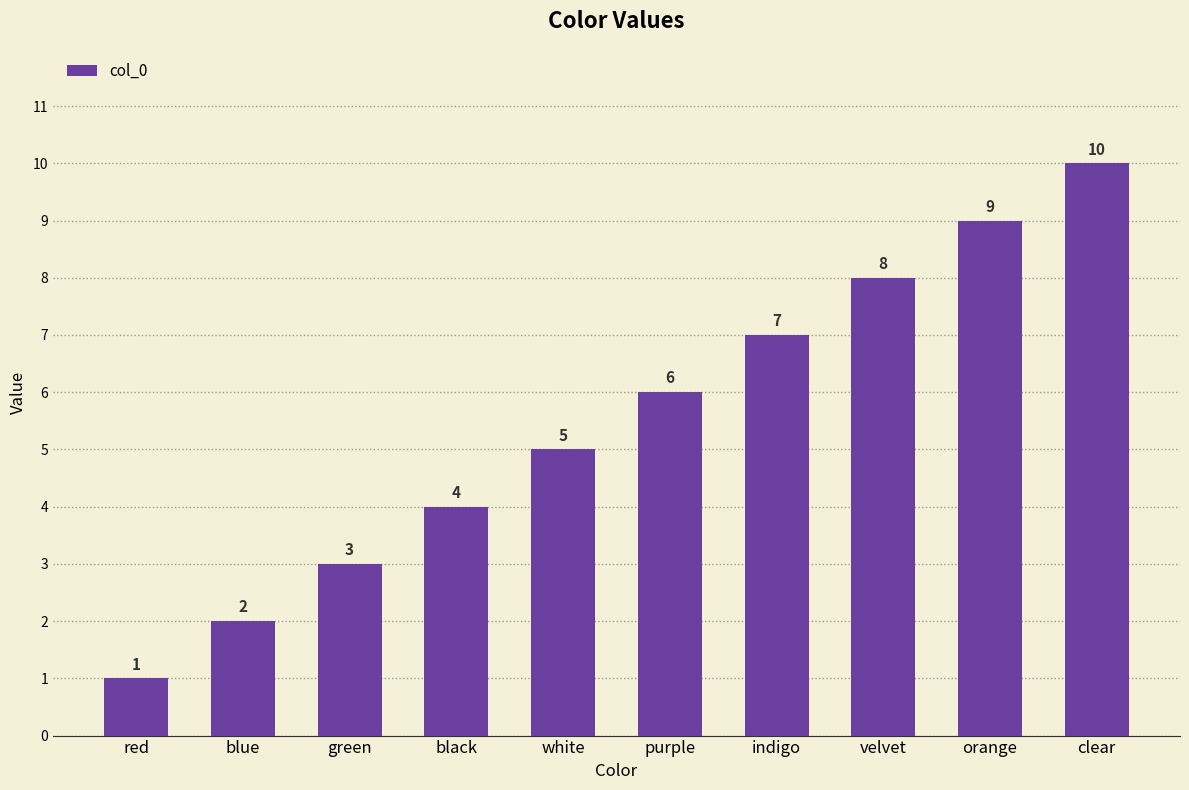

True or false: the data shows 1 at blue.

False